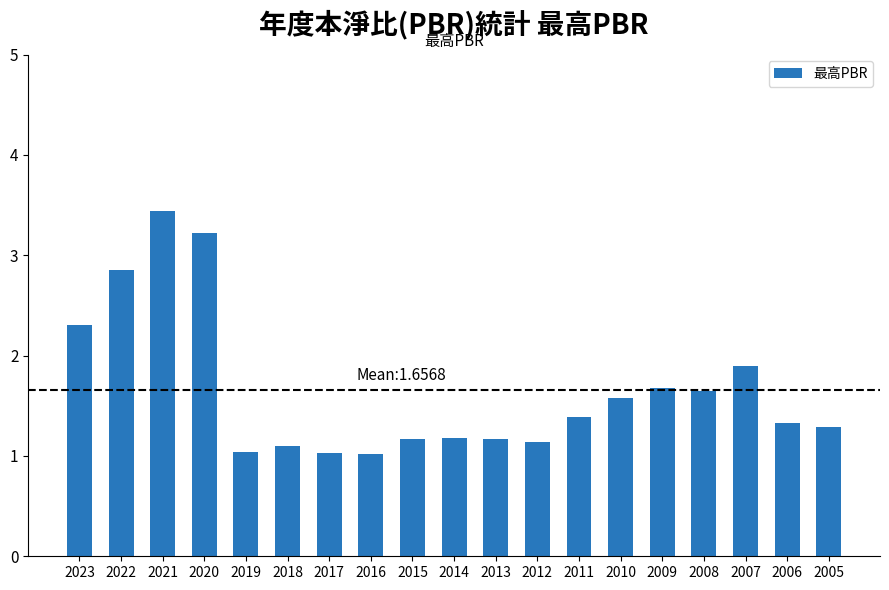

What is the greatest value displayed?

3.4